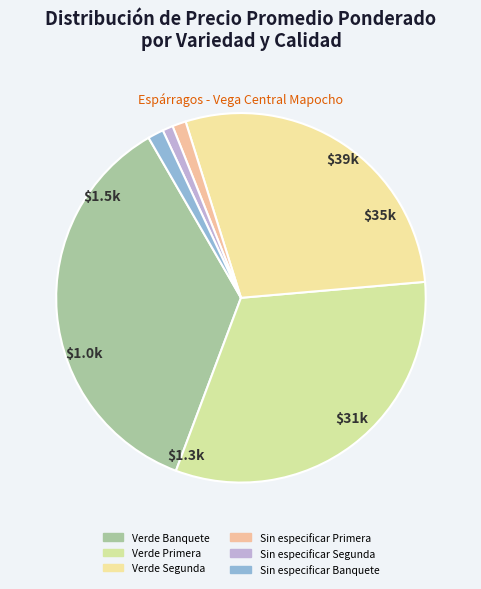

How many slices are in this pie chart?

6